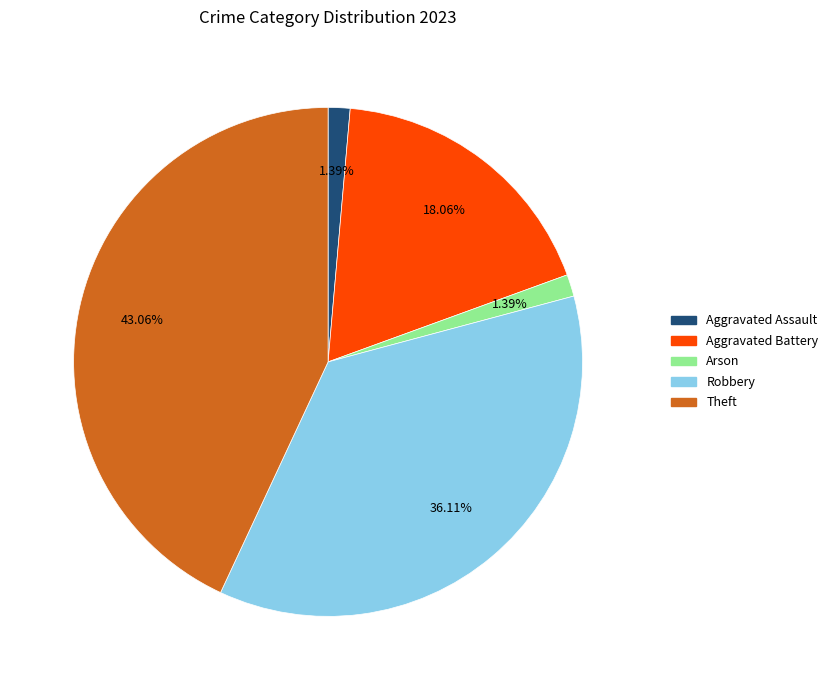

Is there a majority slice in this chart?

No